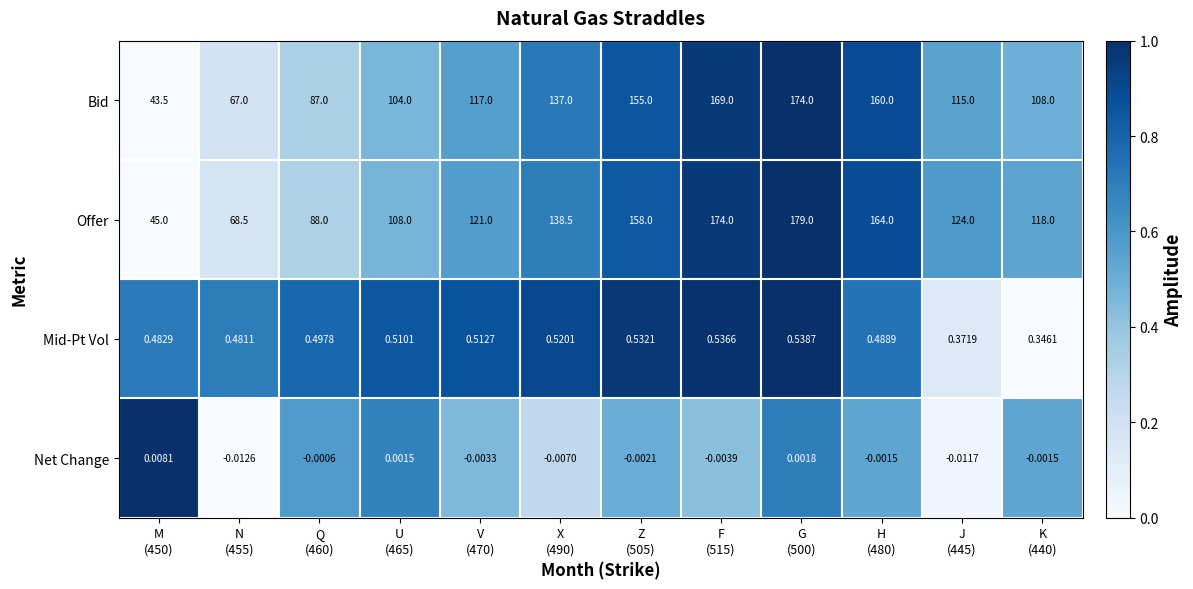

Which series has the widest spread of values?

Offer